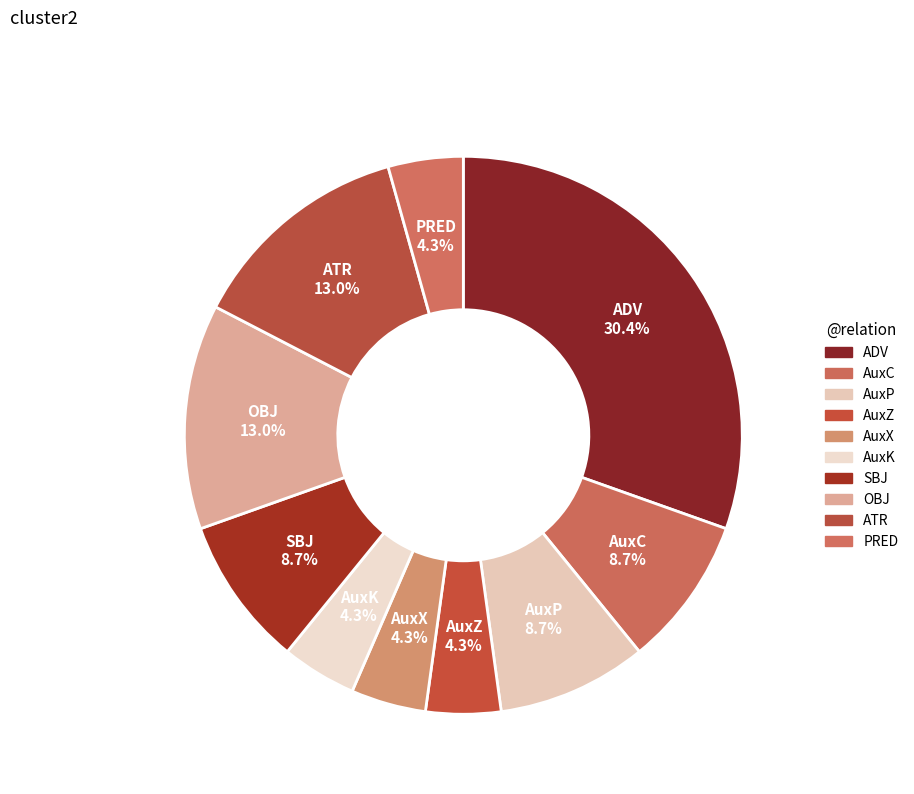

How many slices are in this pie chart?

10